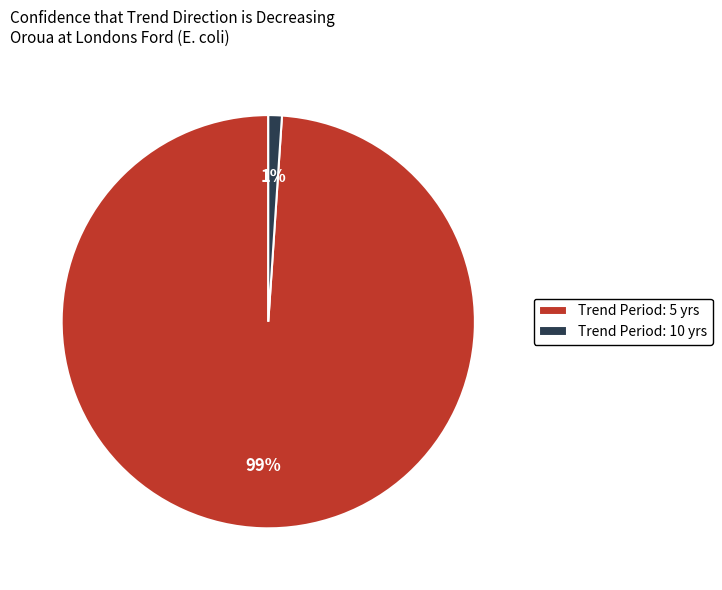

Which has a higher value, Trend Period: 5 yrs or Trend Period: 10 yrs?

Trend Period: 5 yrs